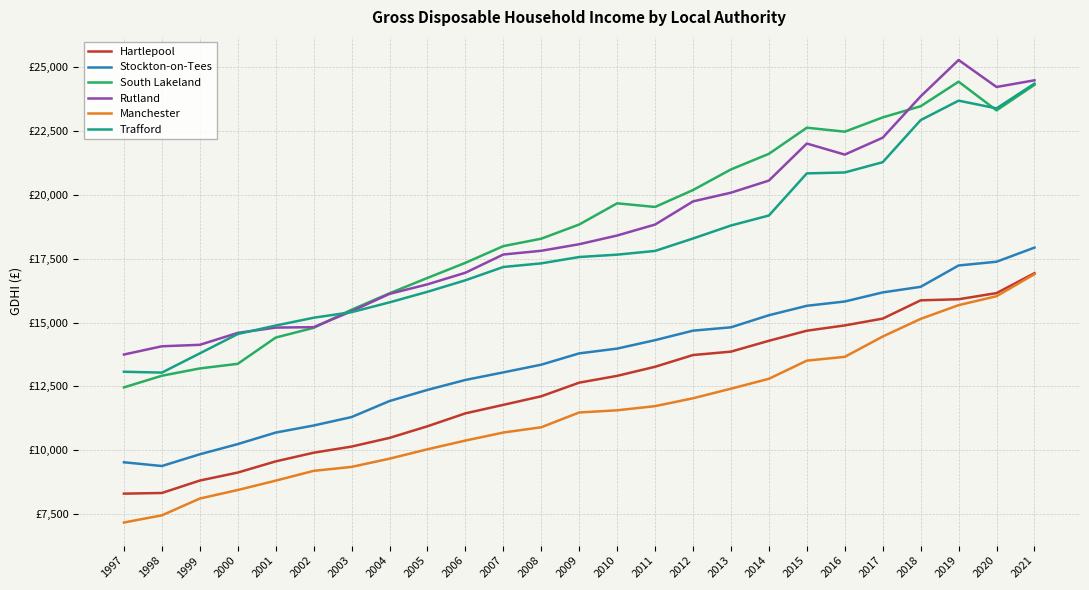

True or false: Trafford and Stockton-on-Tees cross at least once.

False